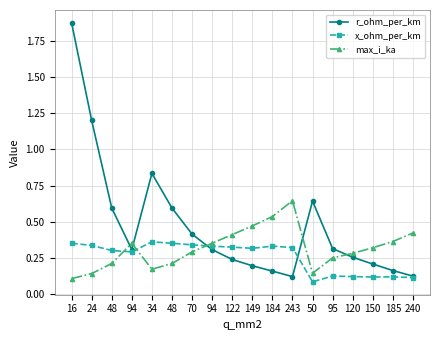

Is this an area chart (filled region under the line)?

No